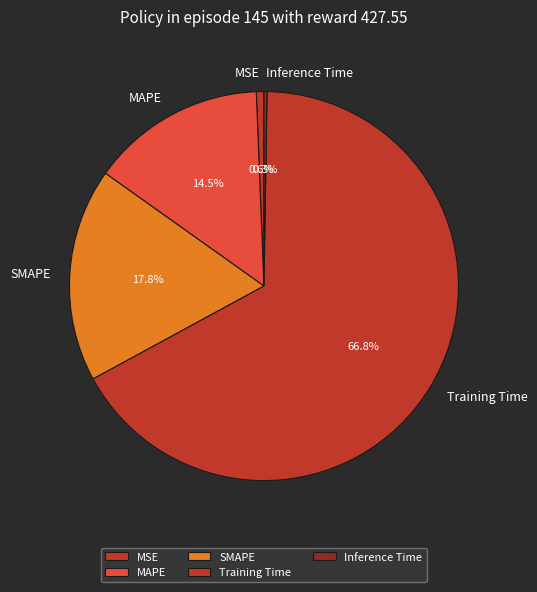

Between SMAPE and Training Time, which is larger?

Training Time